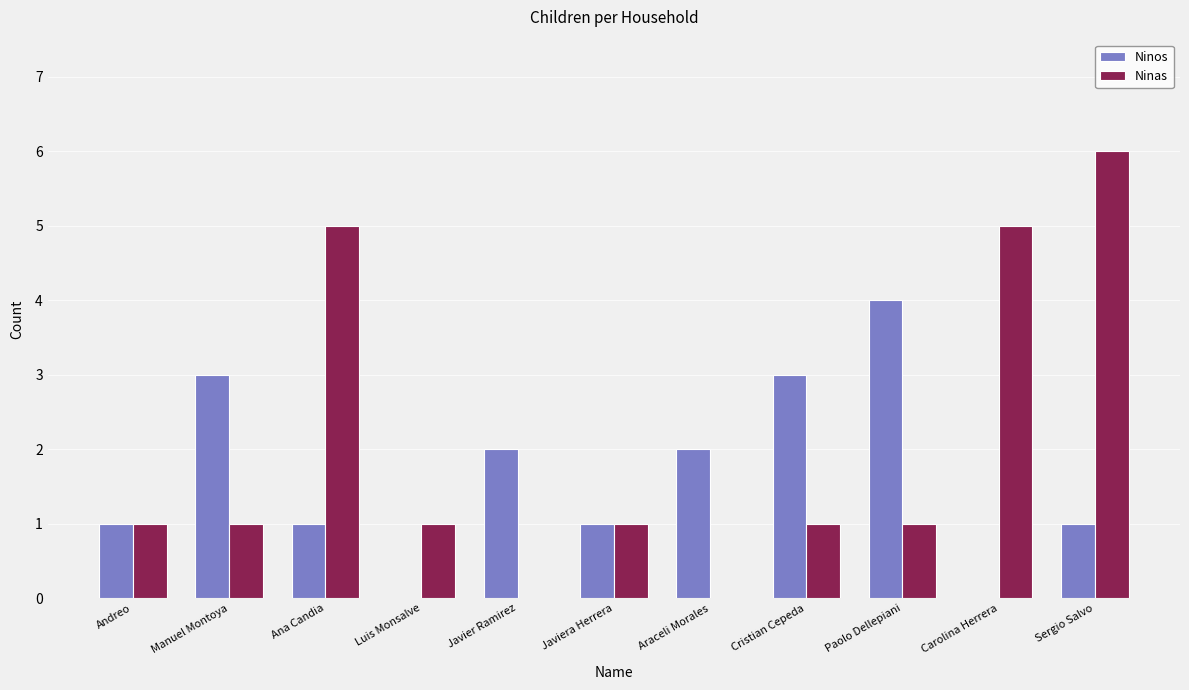

Reading left to right, transcribe all the data shown in this chart.

Ninos: 1	3	1	0	2	1	2	3	4	0	1
Ninas: 1	1	5	1	0	1	0	1	1	5	6